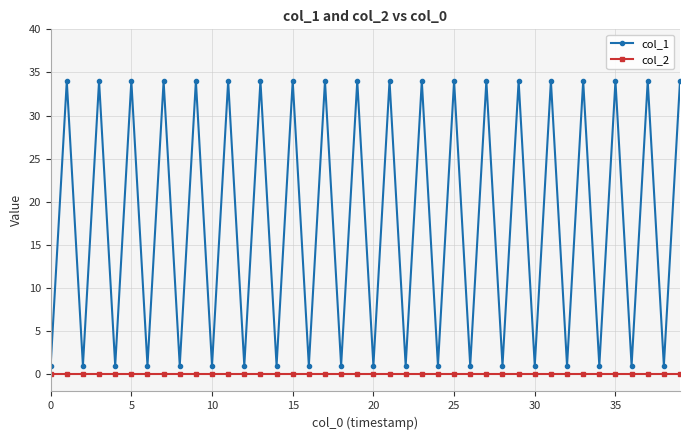

True or false: col_1 and col_2 intersect in this chart.

False